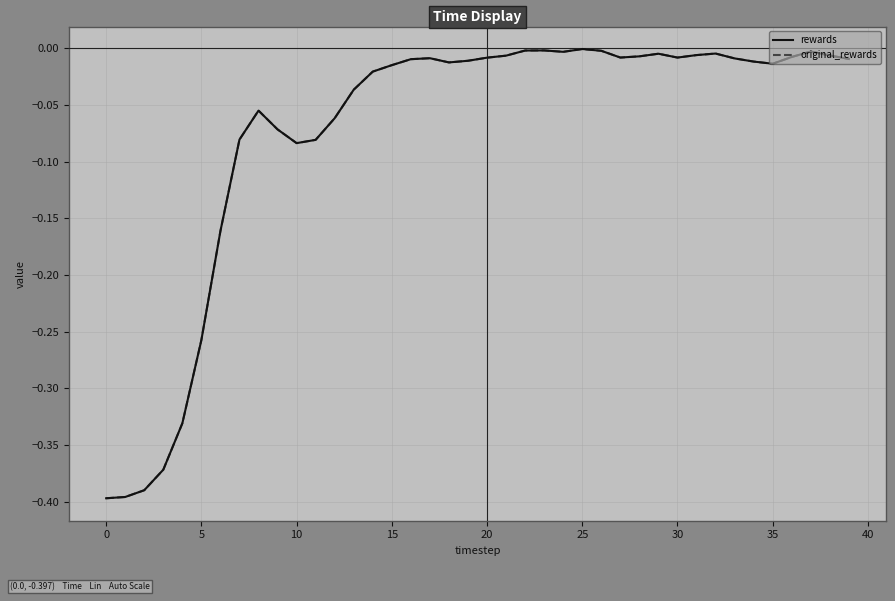

Which series has the largest total across all categories?

rewards